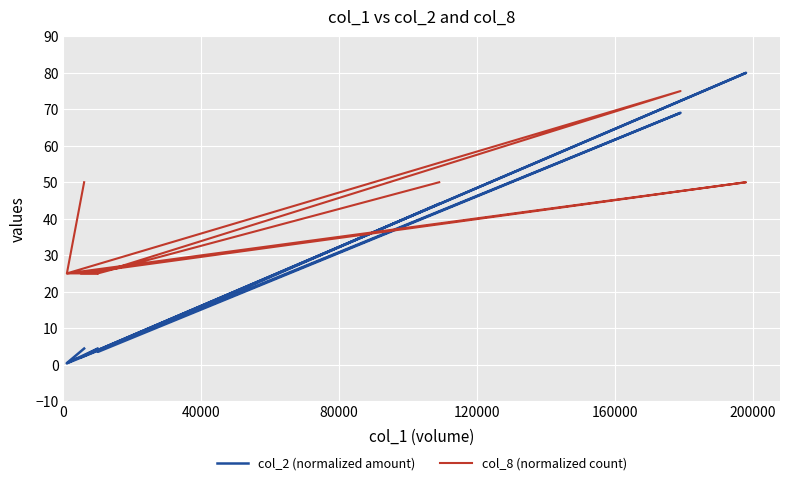

What is the difference between the highest and lowest values at 120000?

23.0